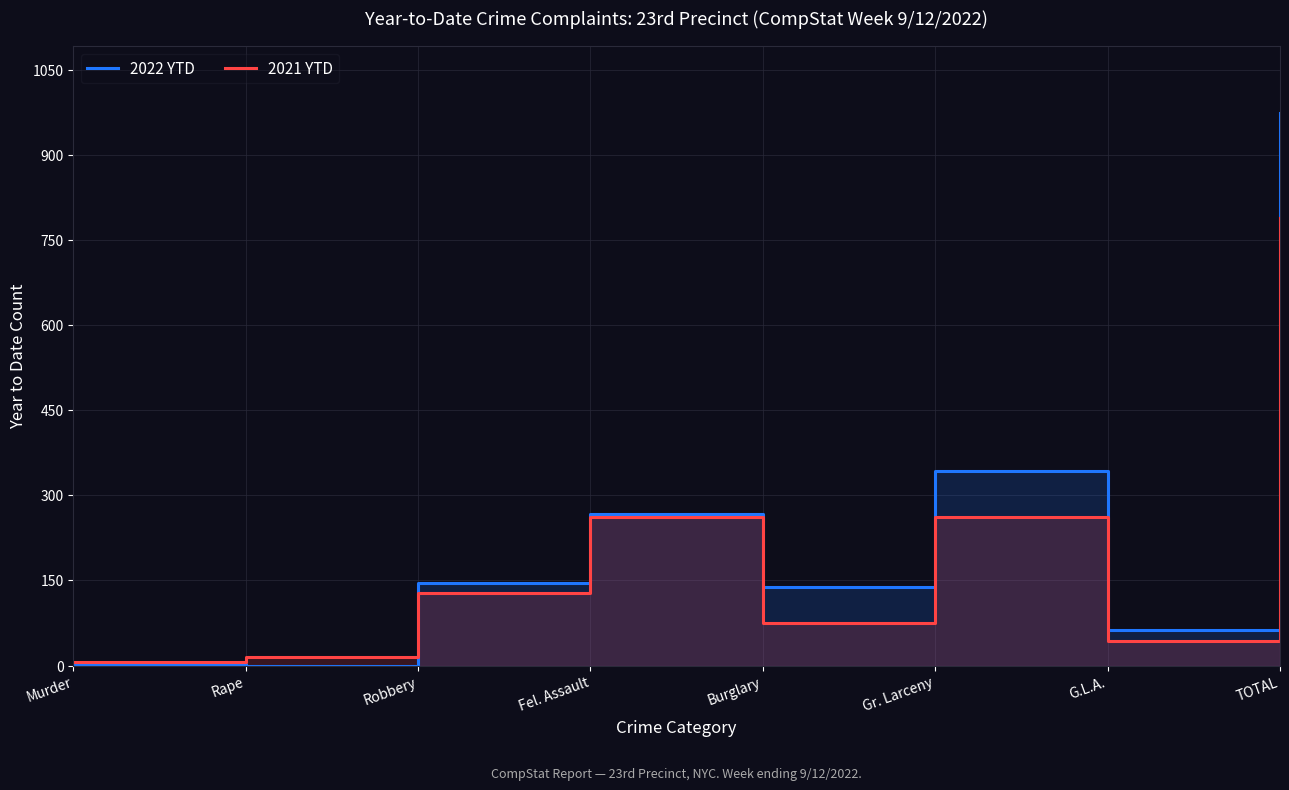

Reading left to right, extract all data points from this chart.

2022 YTD: 3	0	145	267	139	342	63	974
2021 YTD: 6	15	127	262	75	261	43	789